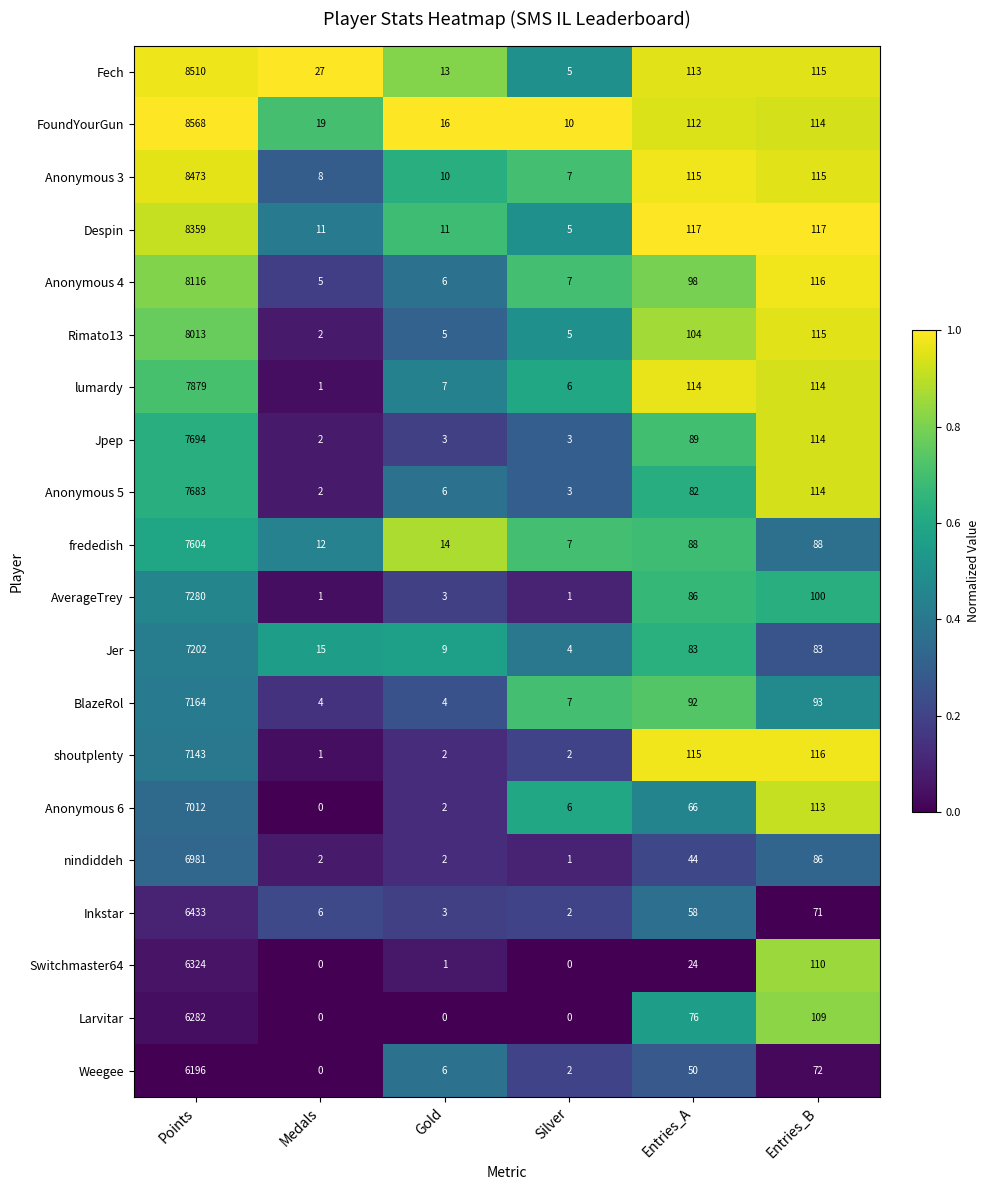

What is the difference between the maximum and second lowest values in the Anonymous 4 series?

8110